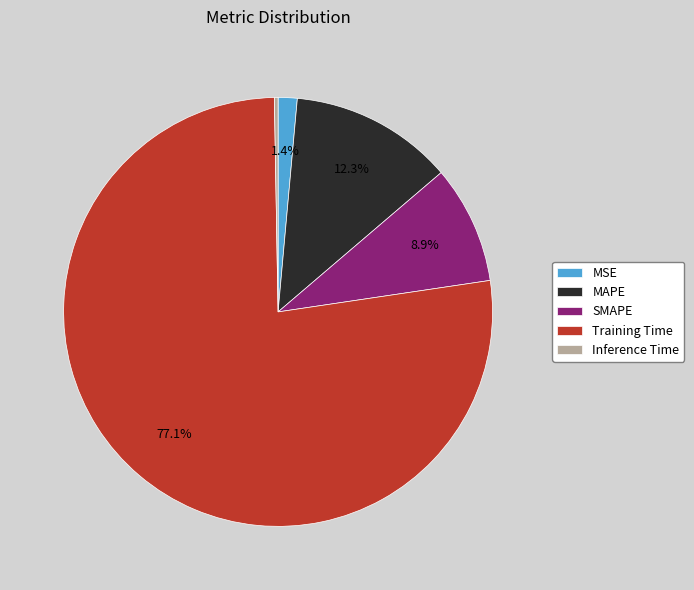

Which category has the biggest portion of the pie?

Training Time